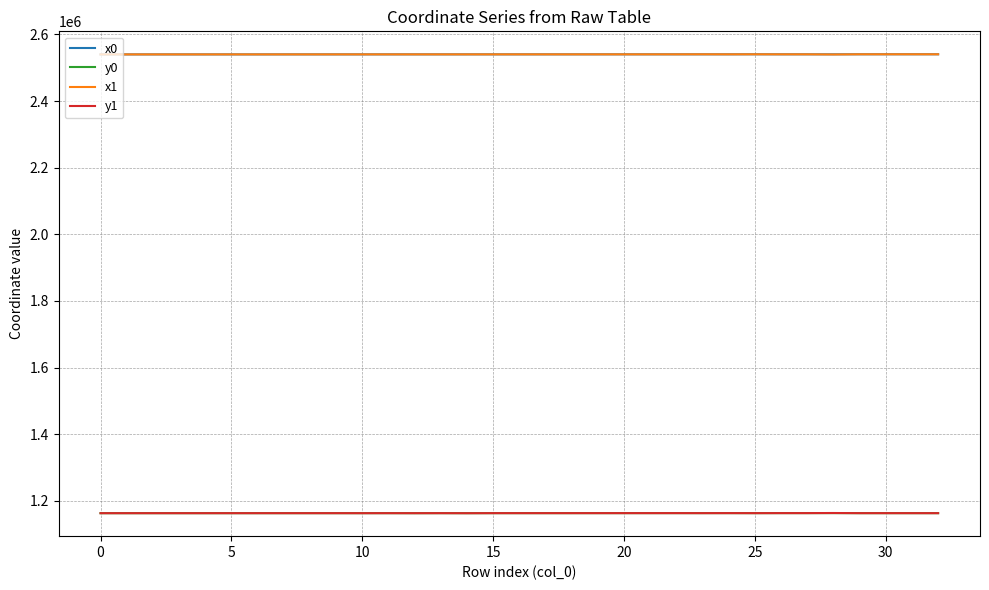

What is the minimum value for x1?

2539756.1